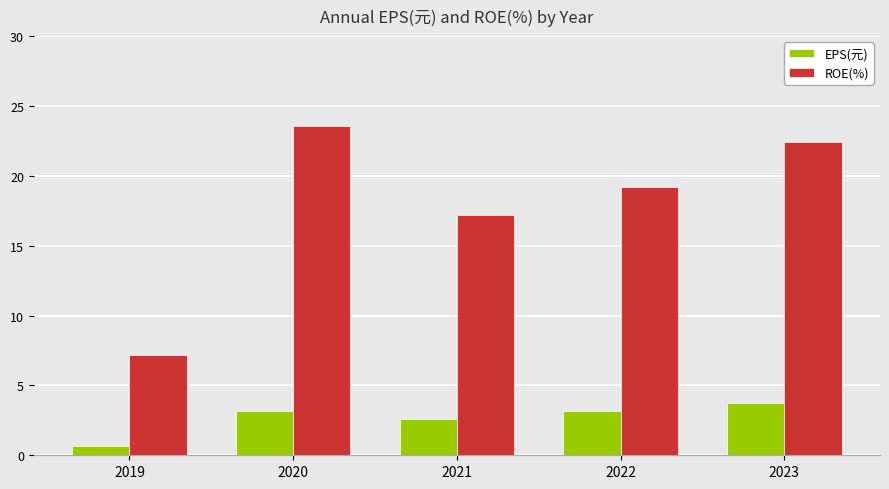

At which category does the chart reach its minimum across all series?

2019